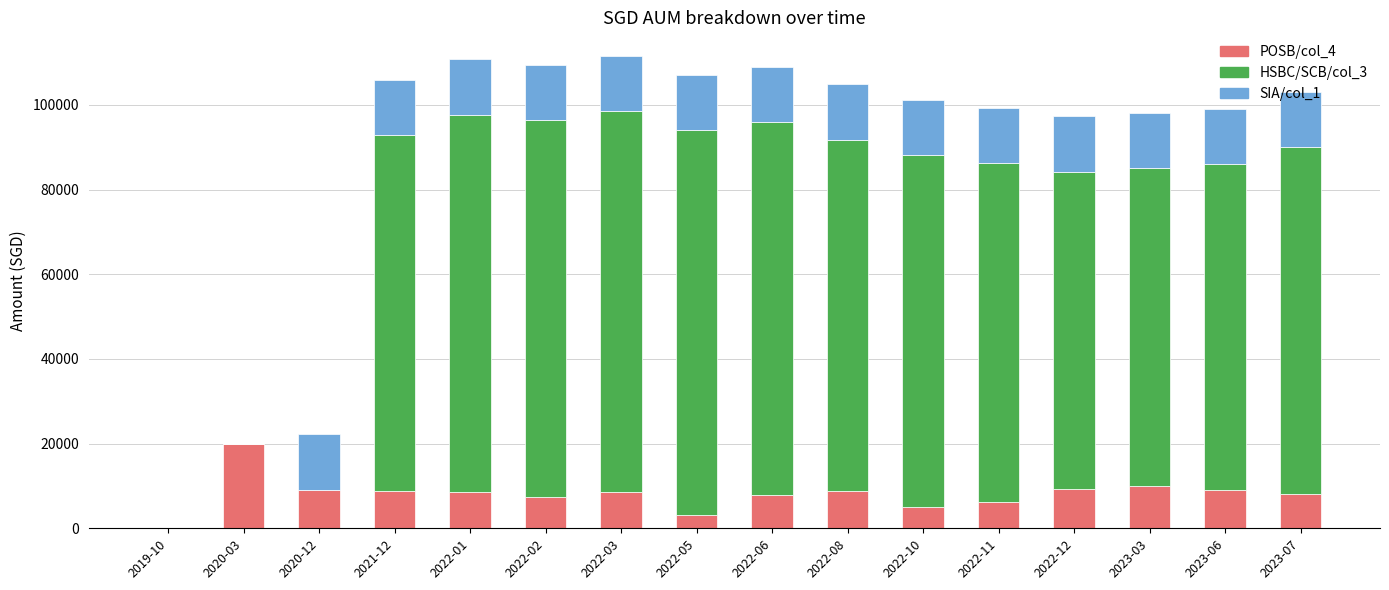

What is the total value across all series at 2022-11?

99303.5